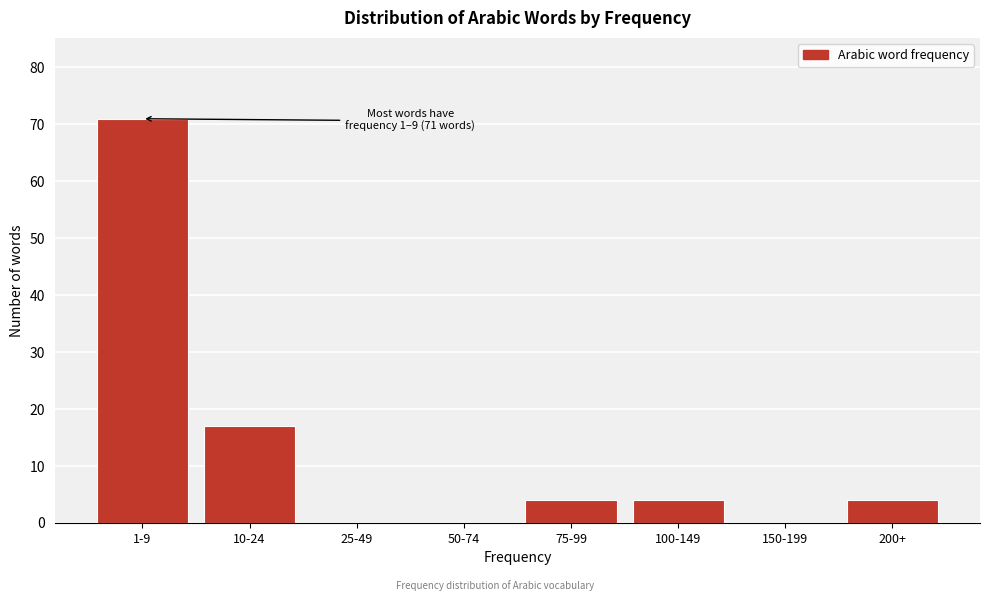

Reading left to right, transcribe all the data shown in this chart.

1-9=71	10-24=17	25-49=0	50-74=0	75-99=4	100-149=4	150-199=0	200+=4